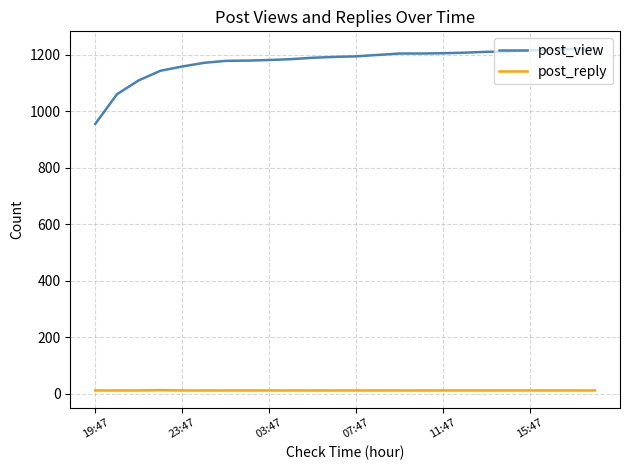

What is the difference between the maximum and minimum values in the post_view series?

267